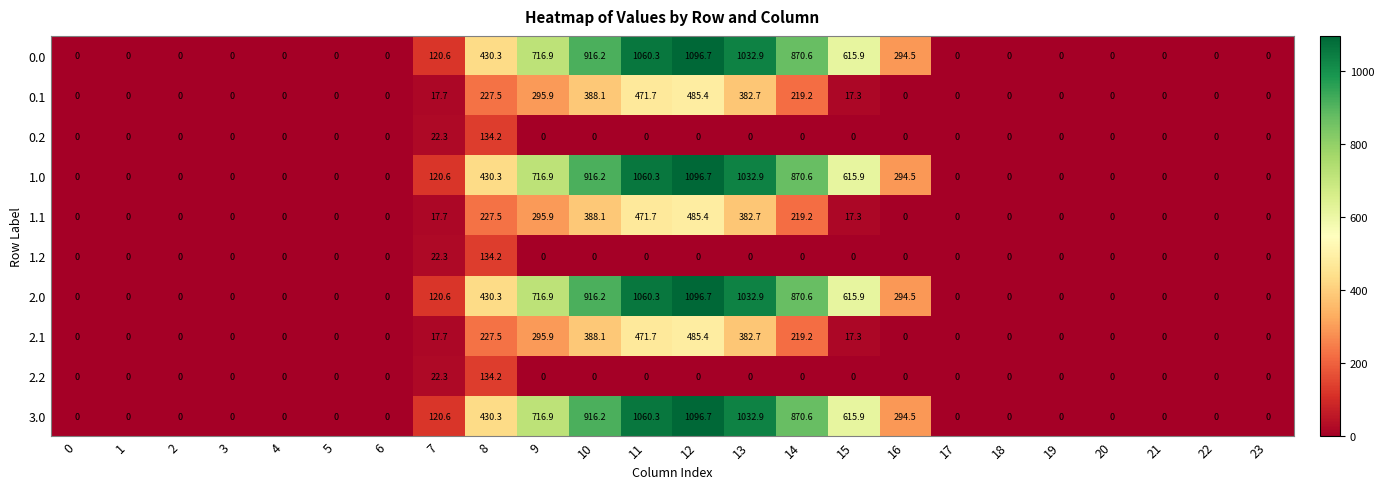

At how many categories does at least one series exceed 294?

9